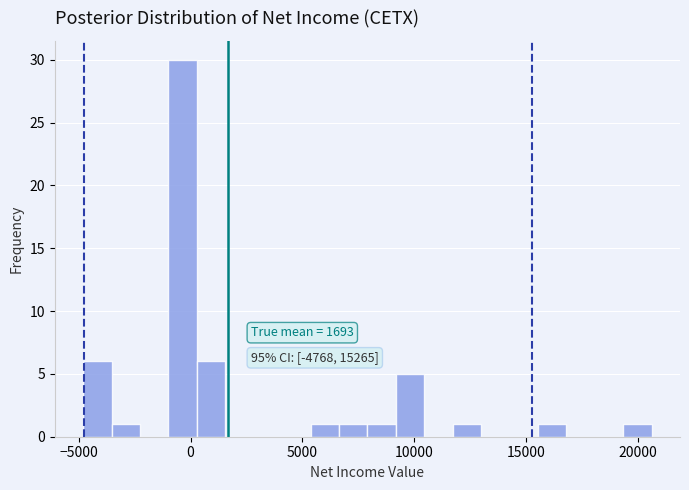

Around what value on the x-axis is the tallest bar? Give the approximate position of its centre, as read against the axis.

-500